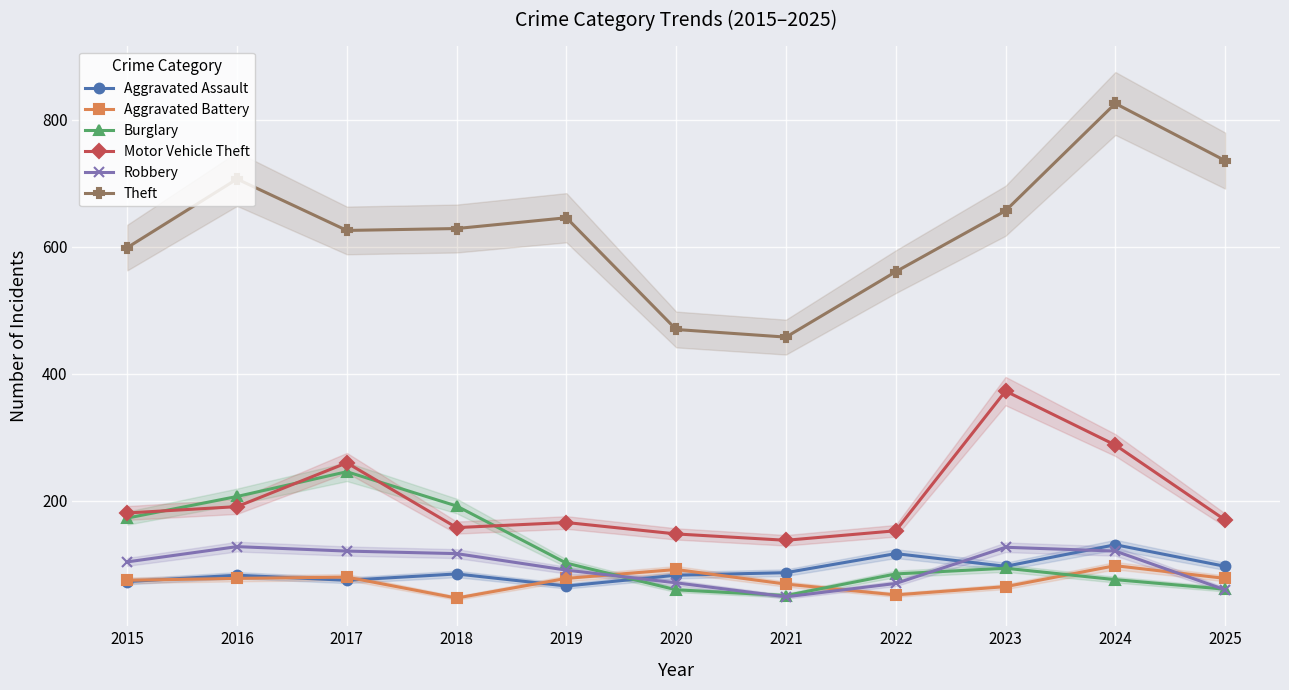

At which category is the sum across all series the highest?

2024